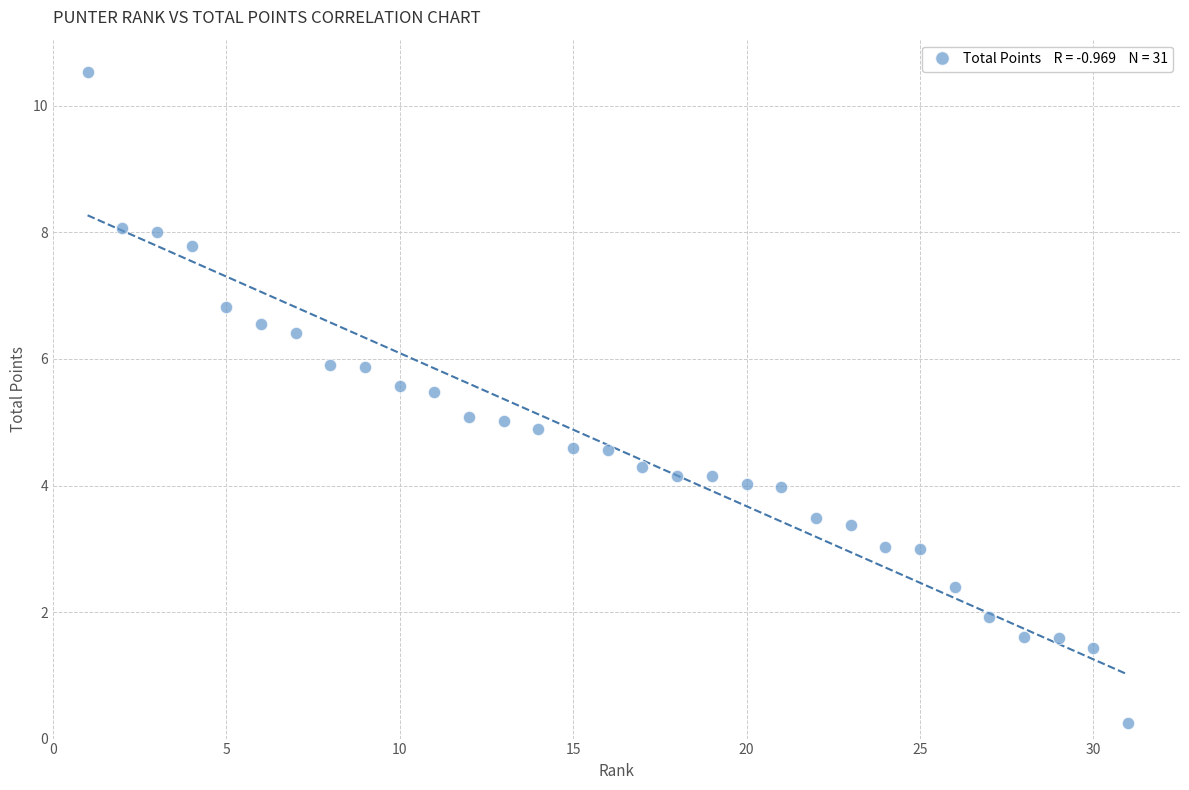

What is the range of X values (max minus min)?

30.0